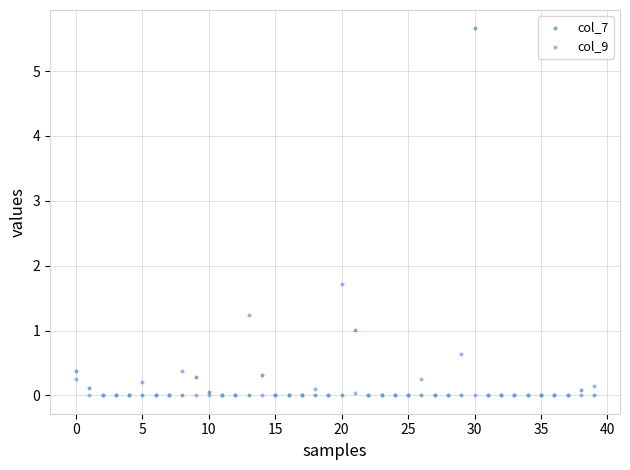

What are all the series names shown in the legend?

col_7, col_9